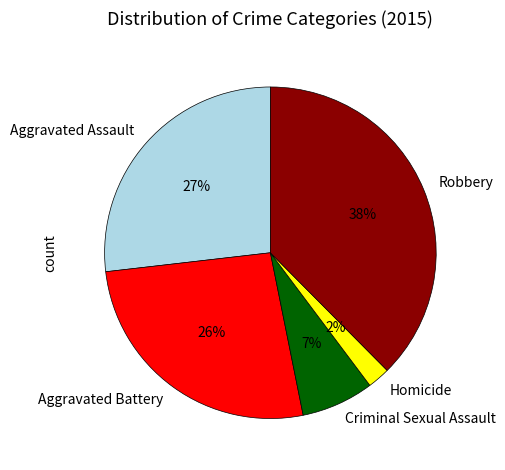

Is there any slice that represents more than half of the pie?

No